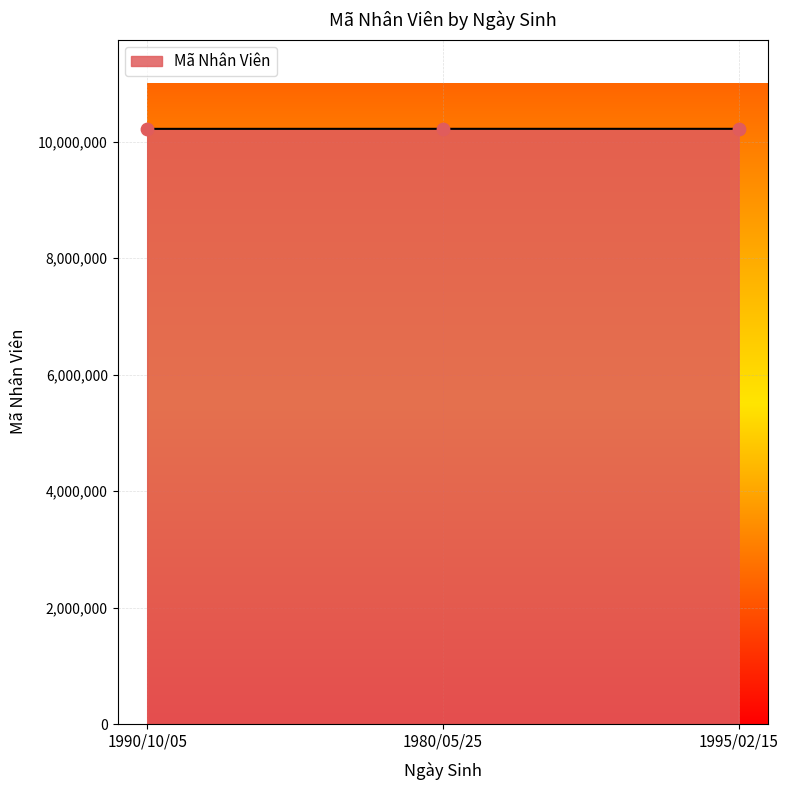

Approximately how many times larger is the value at 1995/02/15 compared to 1990/10/05?

1.0